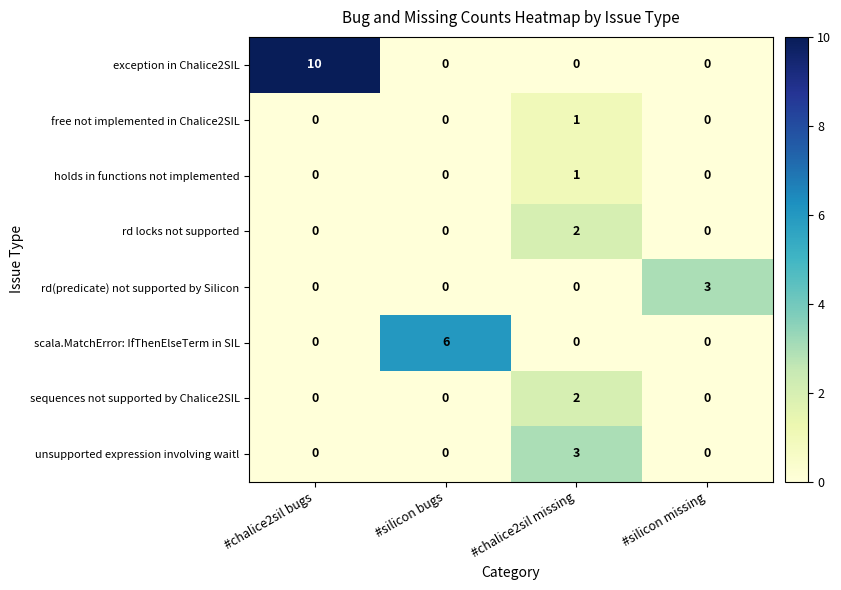

How many data points in free not implemented in Chalice2SIL are above 0?

1